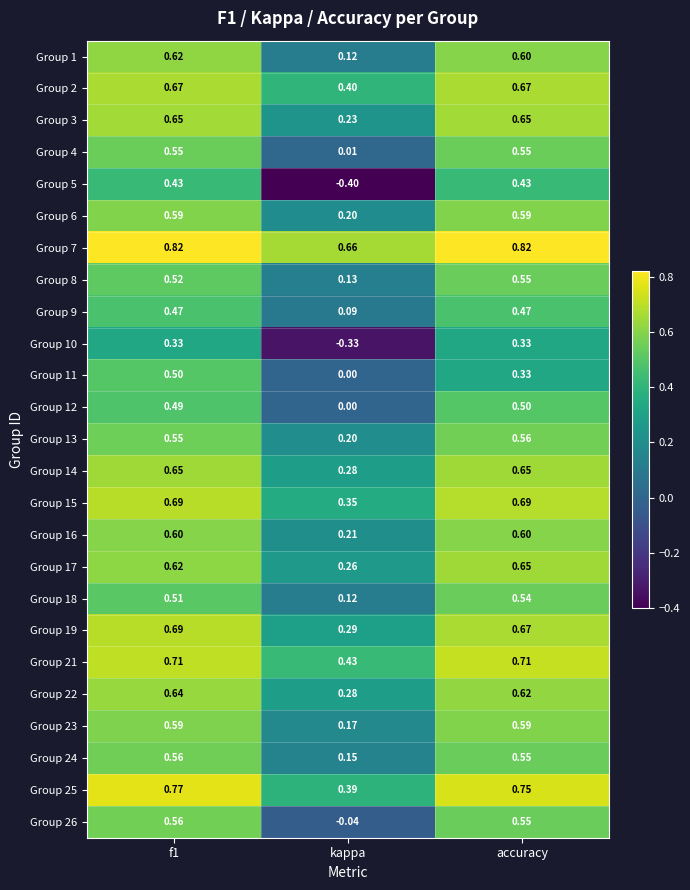

Which category has the lowest value in the Group 9 series?

kappa